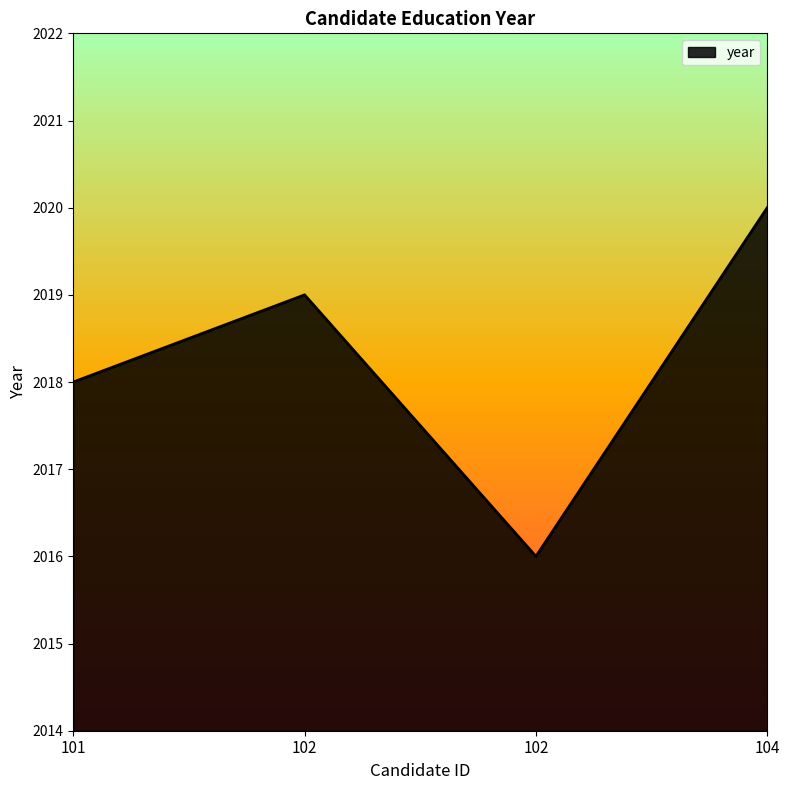

Does the chart have visible grid lines?

No